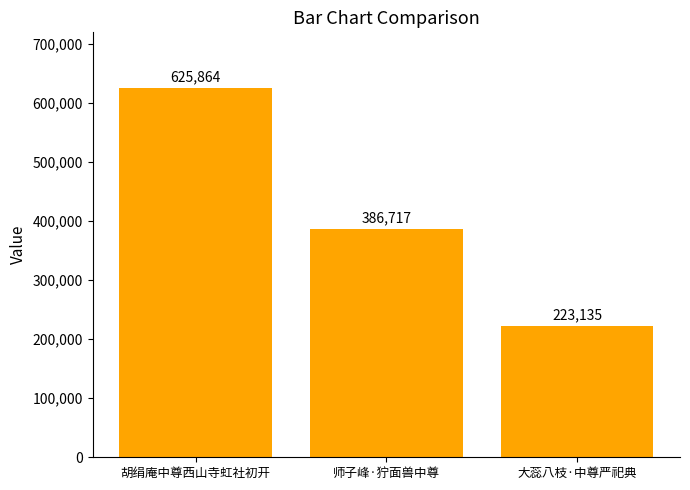

Count the number of data series in this chart.

1